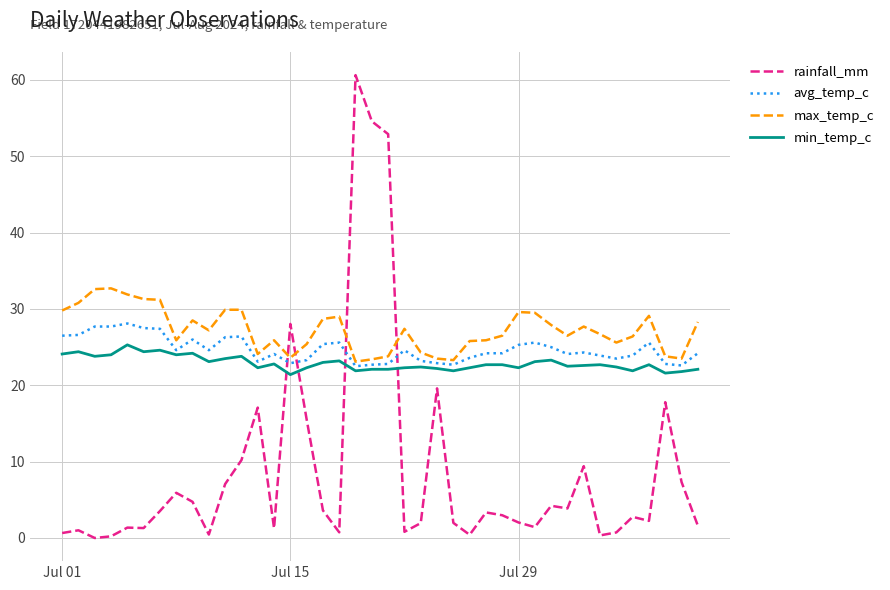

What is the maximum value shown in the chart?

60.6